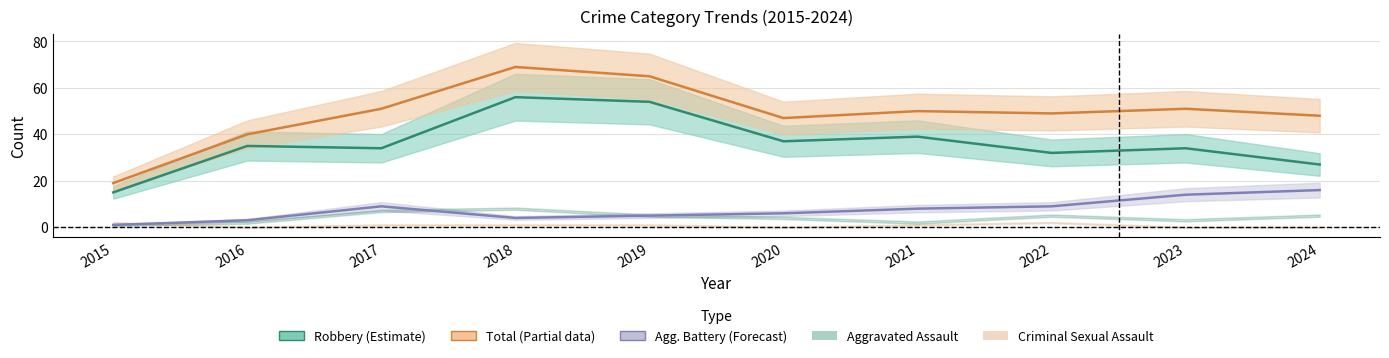

Where does the Robbery series first go above 35?

2018